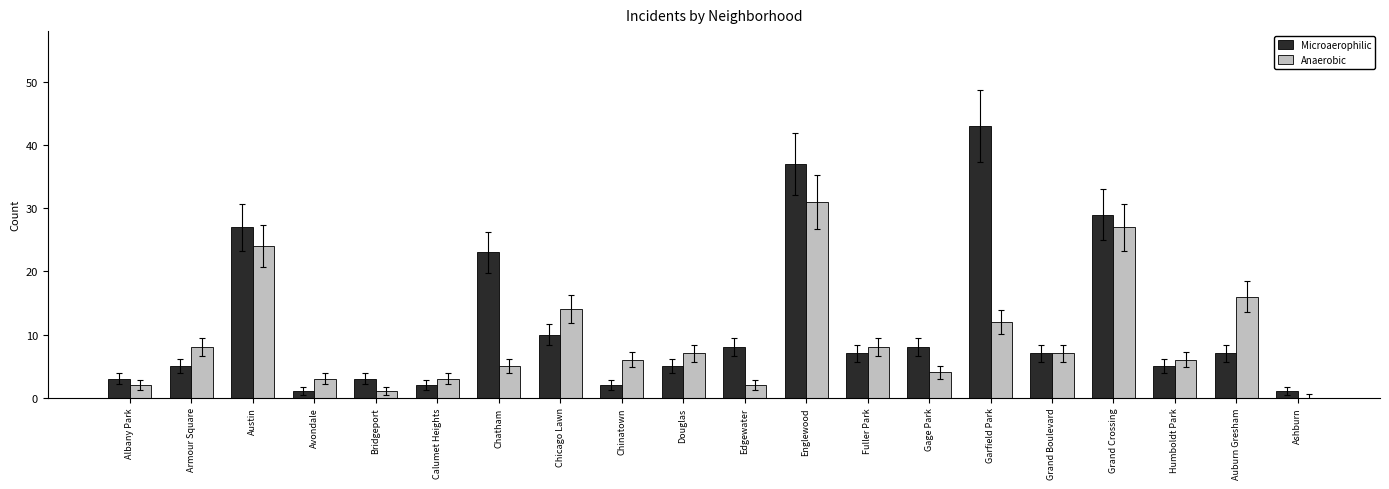

Reading left to right, list all the values displayed in this chart.

Microaerophilic: 3	5	27	1	3	2	23	10	2	5	8	37	7	8	43	7	29	5	7	1
Anaerobic: 2	8	24	3	1	3	5	14	6	7	2	31	8	4	12	7	27	6	16	0